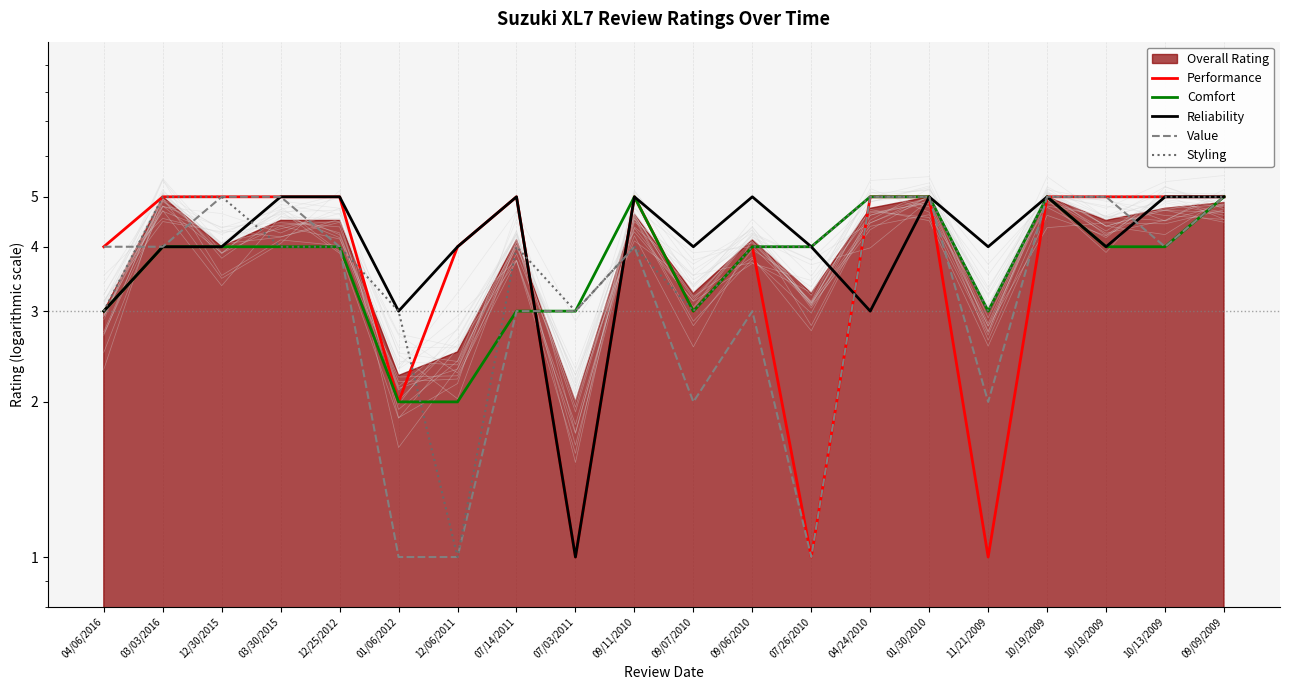

Reading left to right, list all the values displayed in this chart.

Performance: 4	5	5	5	5	2	4	5	1	5	3	4	1	5	5	1	5	5	5	5
Comfort: 3	4	4	4	4	2	2	3	3	5	3	4	4	5	5	3	5	4	4	5
Reliability: 3	4	4	5	5	3	4	5	1	5	4	5	4	3	5	4	5	4	5	5
Value: 4	4	5	5	4	1	1	3	3	4	2	3	1	5	5	2	5	5	4	5
Styling: 3	5	5	4	4	3	1	4	3	4	3	4	4	5	5	3	5	5	5	5